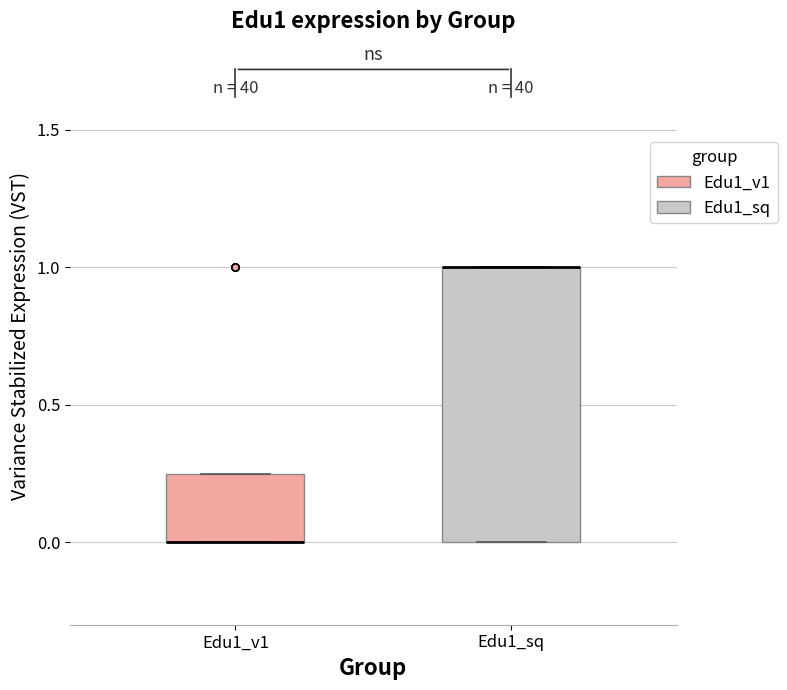

Reading left to right, transcribe this box plot: for each box, give where its median line is, the range the box spans, and where its two whiskers end, as read against the y-axis. The values are not printed on the chart, so give them approximately, as read against the axis.

Edu1_v1: median 0.00 (drawn on the box's lower edge), box 0.00 to 0.25, whiskers 0.00 to 0.25
Edu1_sq: median 1.00 (drawn on the box's upper edge), box 0.00 to 1.00, whiskers 0.00 to 1.00